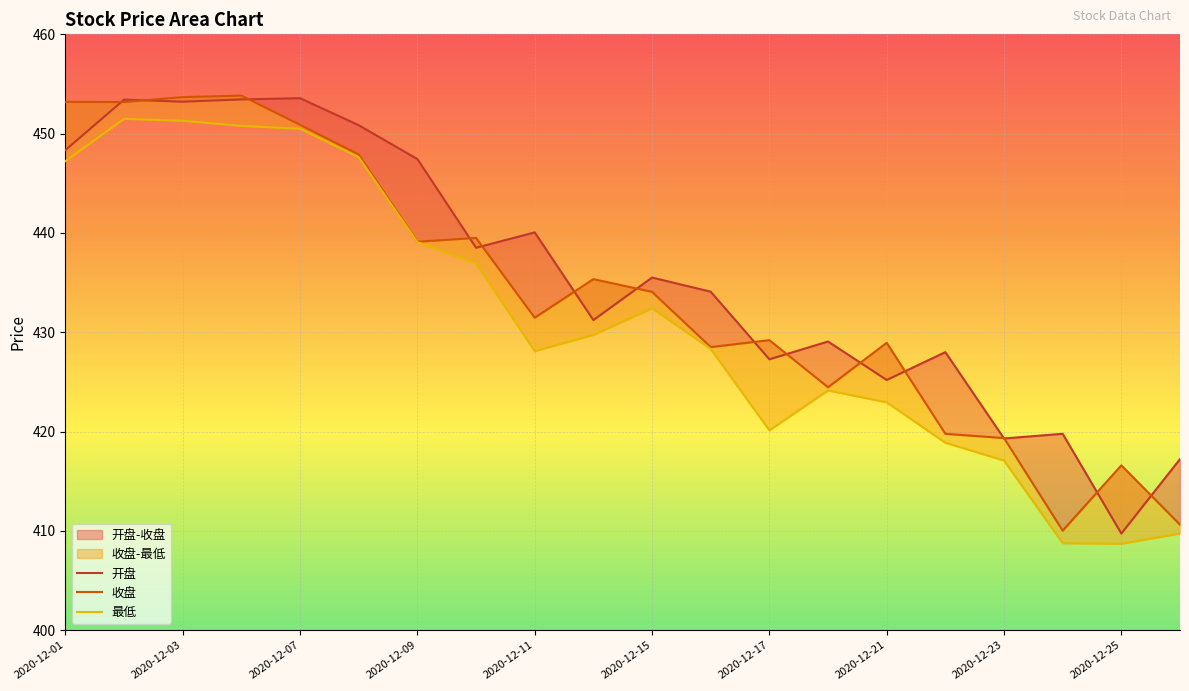

At which category does 收盘 reach its first local valley?

2020-12-02